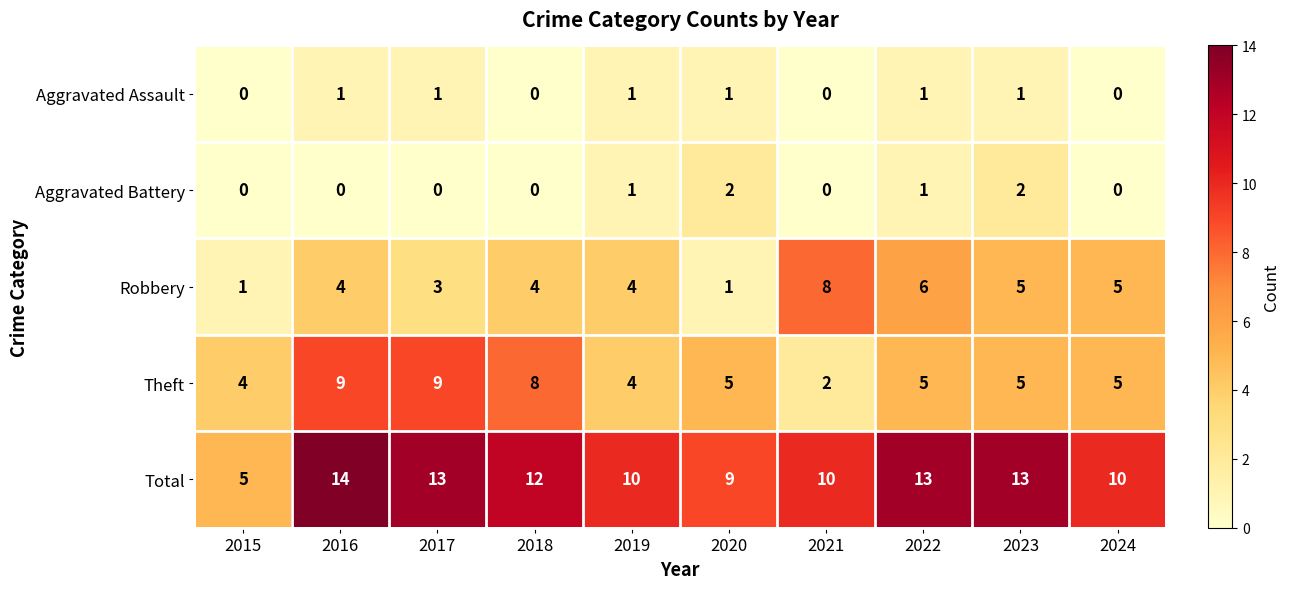

Count the number of categories in the chart.

10